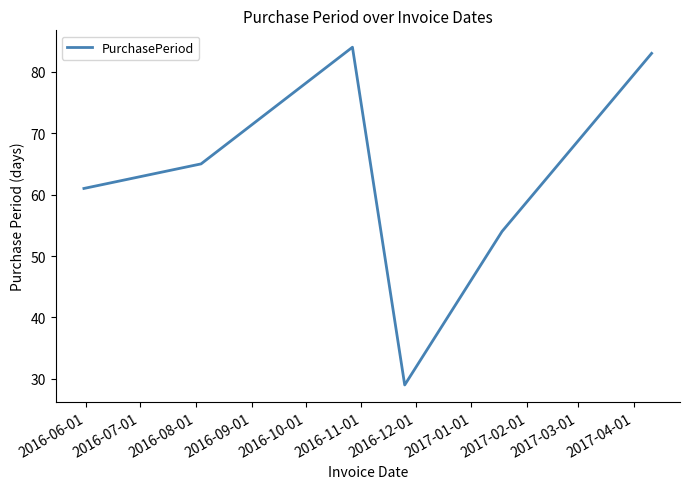

What is the sum of all values?

376